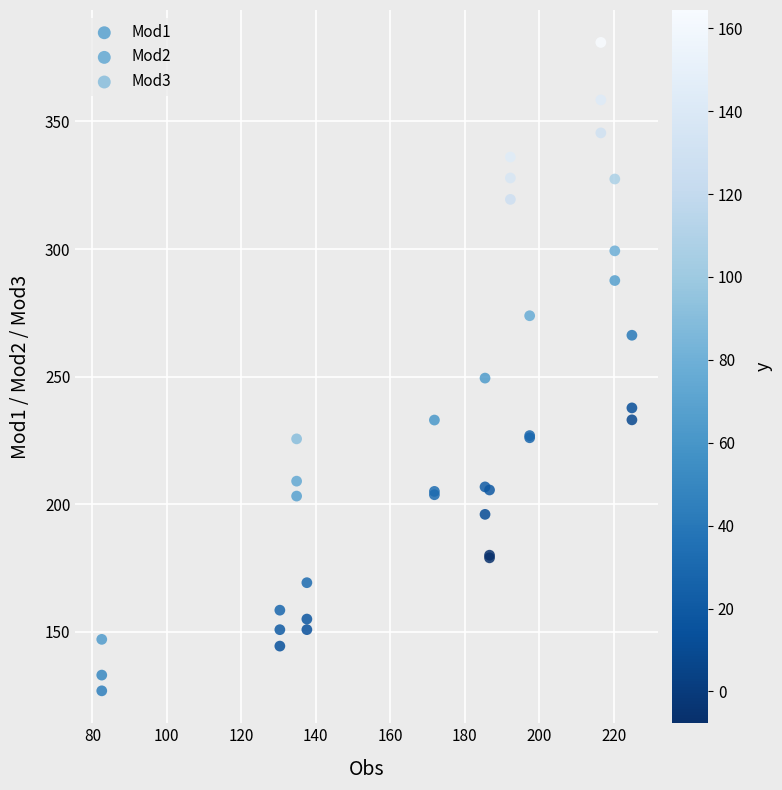

Which series reaches the maximum Y coordinate?

Mod3